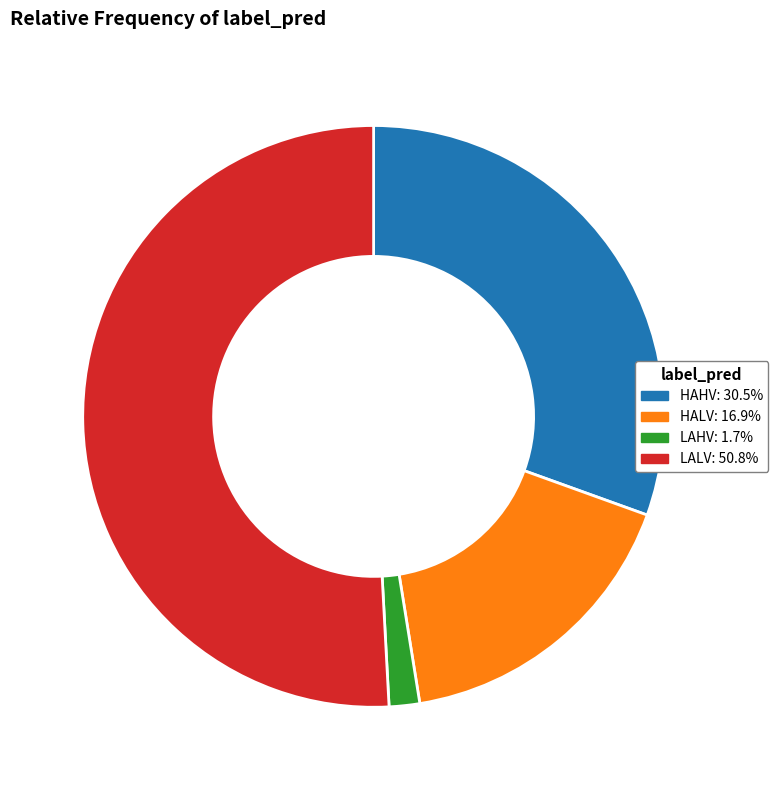

What is the largest slice in the pie chart?

LALV